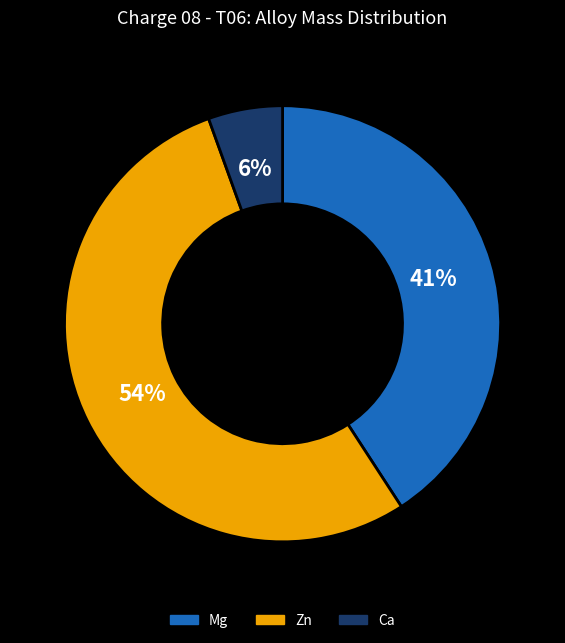

To the nearest percent, what is the difference between the largest and smallest slice percentages?

48%